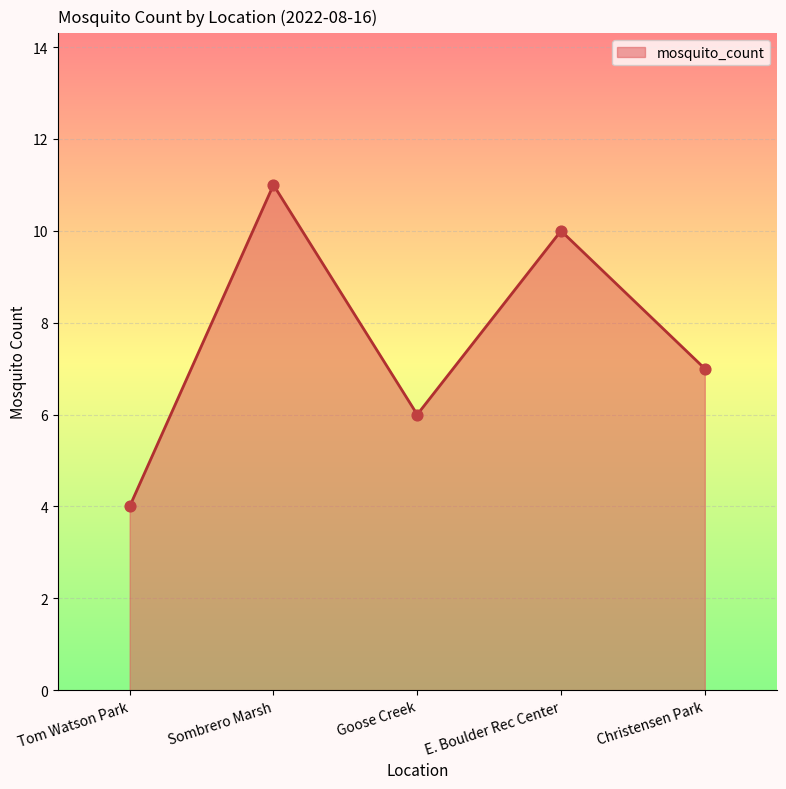

Between Tom Watson Park and Goose Creek, which is larger?

Goose Creek